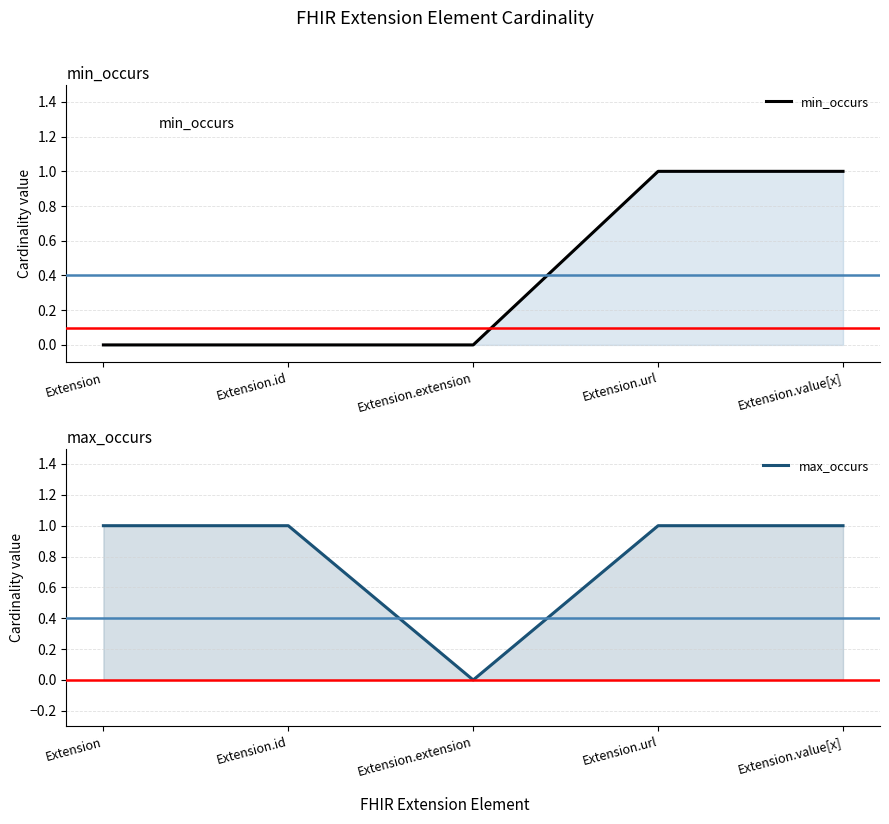

How many series are shown in this chart?

2